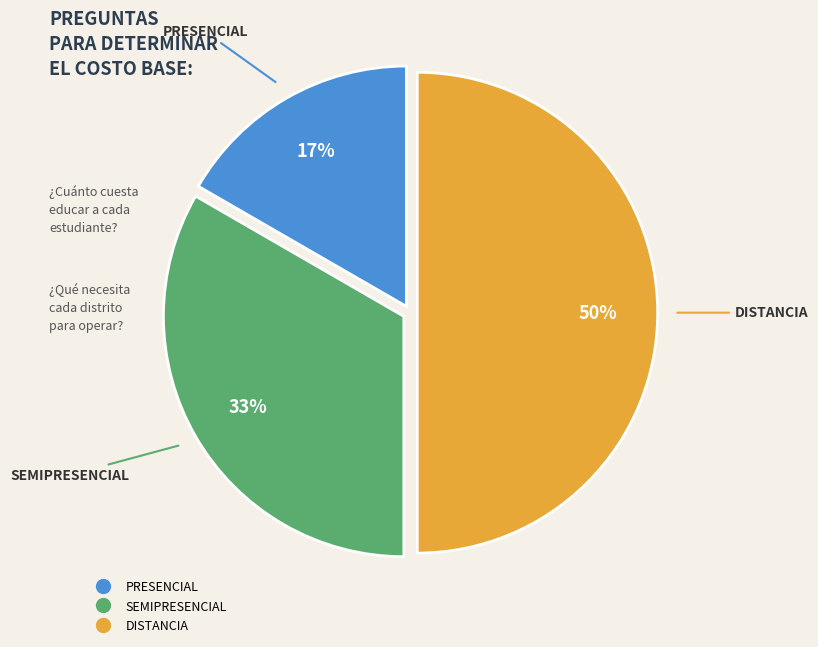

Which has a higher value, PRESENCIAL or SEMIPRESENCIAL?

SEMIPRESENCIAL